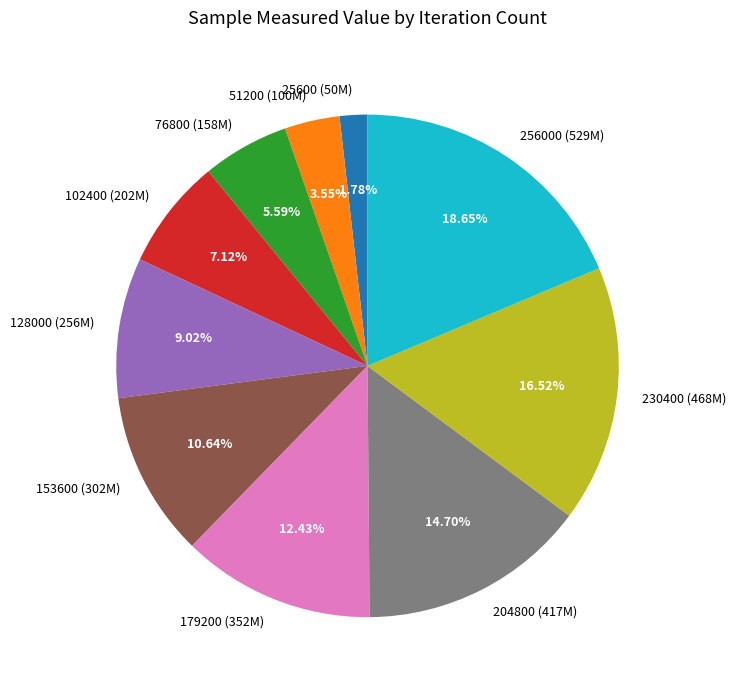

Is there any slice that represents more than half of the pie?

No